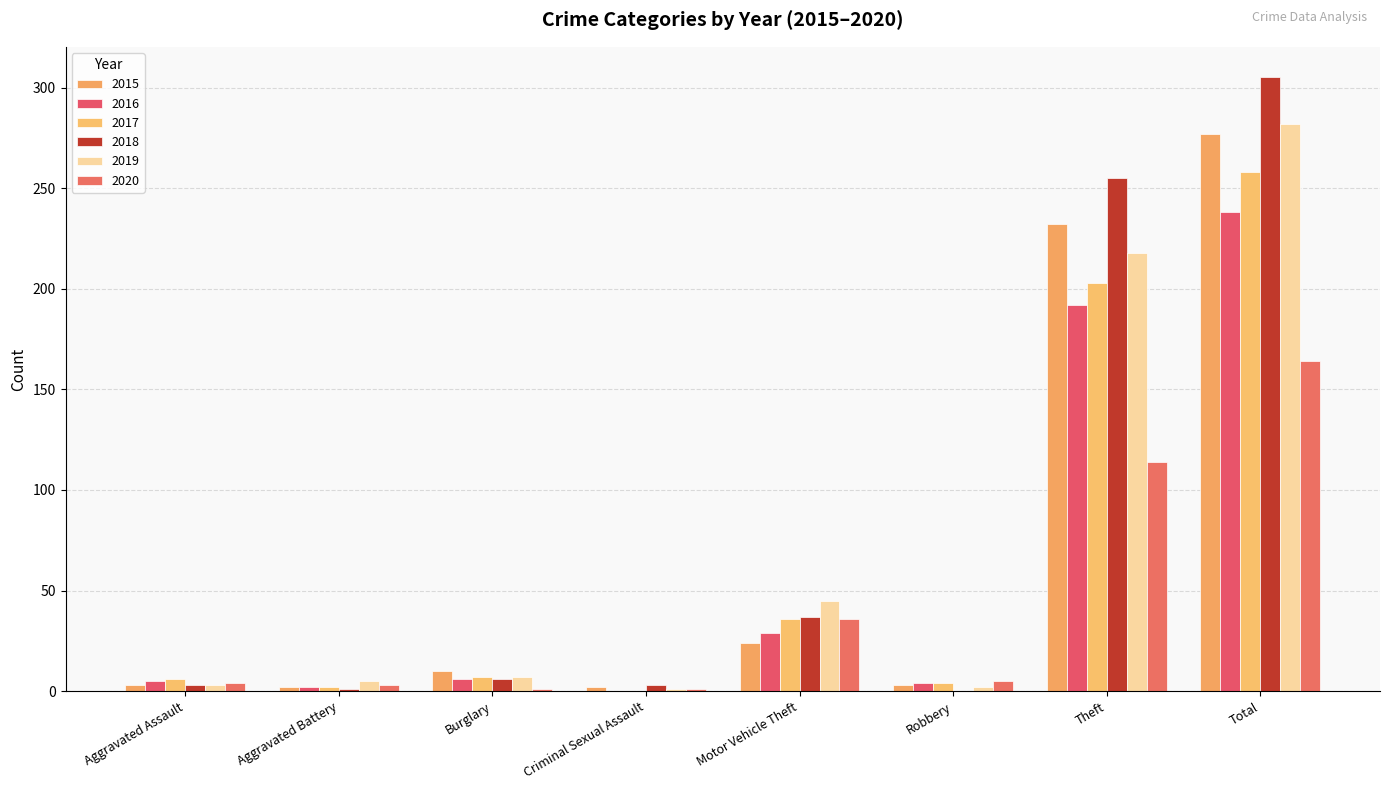

Is it true that 2020 equals 3 at Aggravated Battery?

True